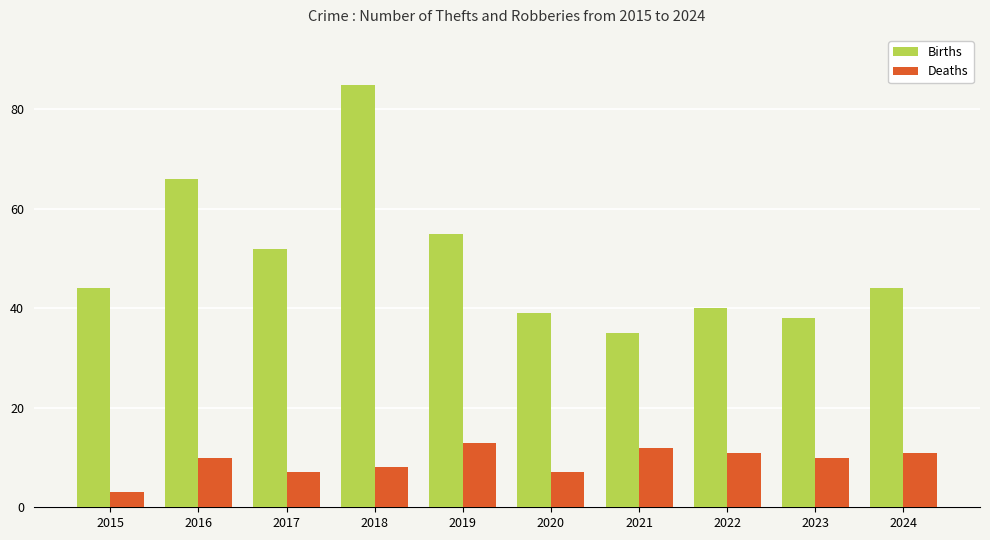

Which series changed the most between 2019 and 2023?

Births